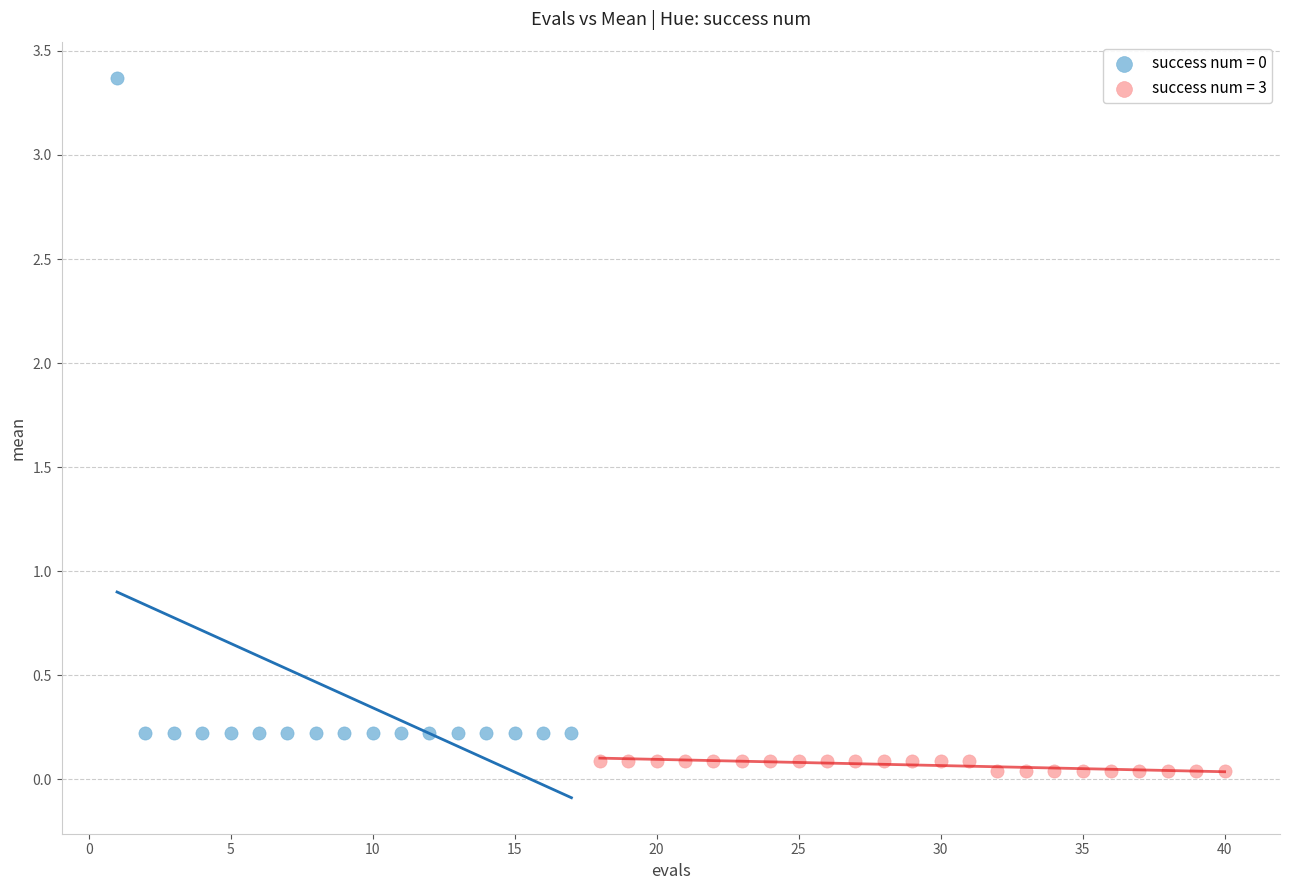

Which series reaches the minimum Y coordinate?

success num = 3